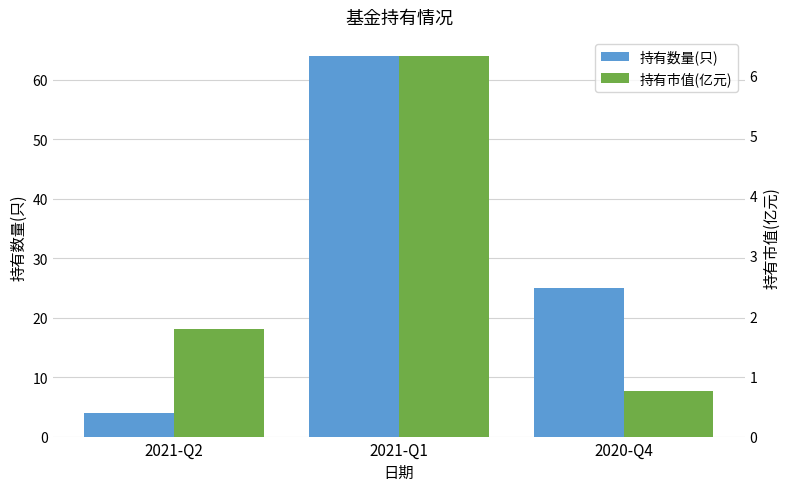

Which series has the largest range (max minus min)?

持有数量(只)